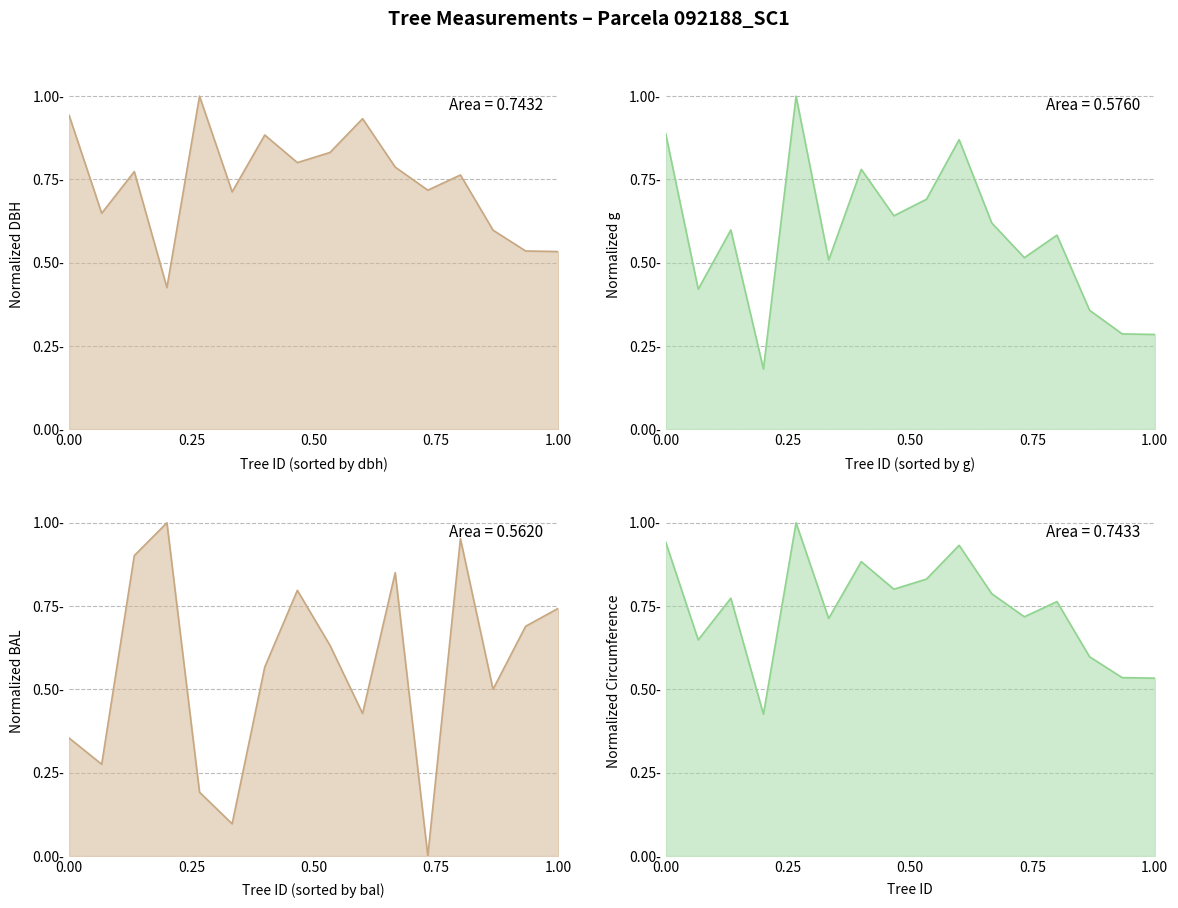

What is the lowest value of the g series?

0.2